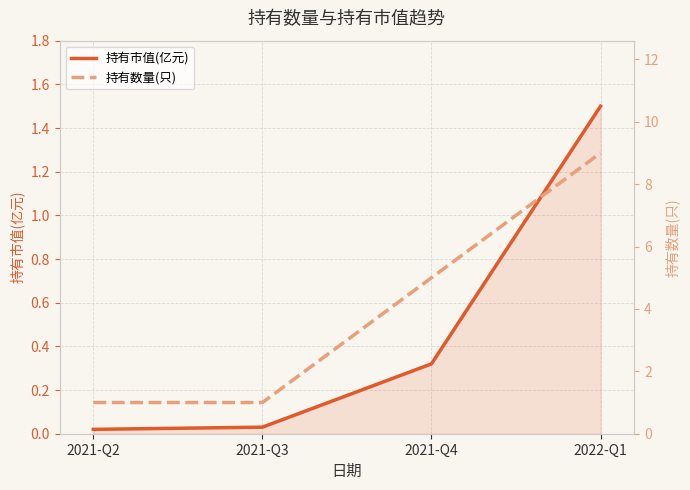

True or false: 持有市值(亿元) and 持有数量(只) cross at least once.

False